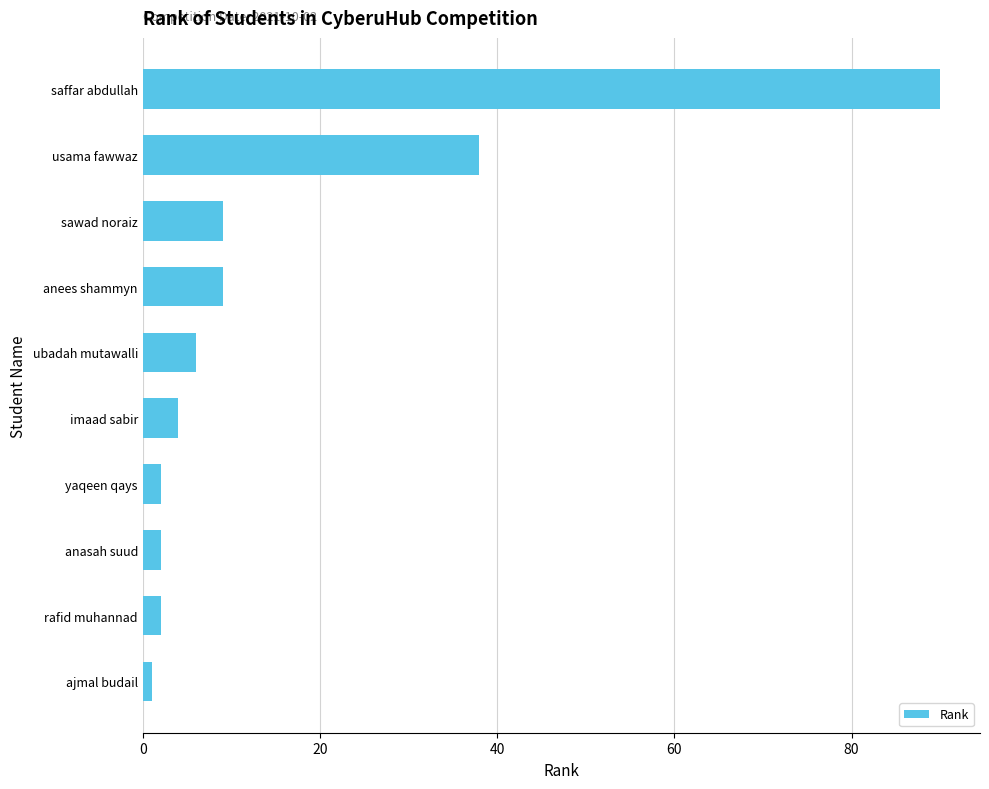

What is the sum of all values?

163